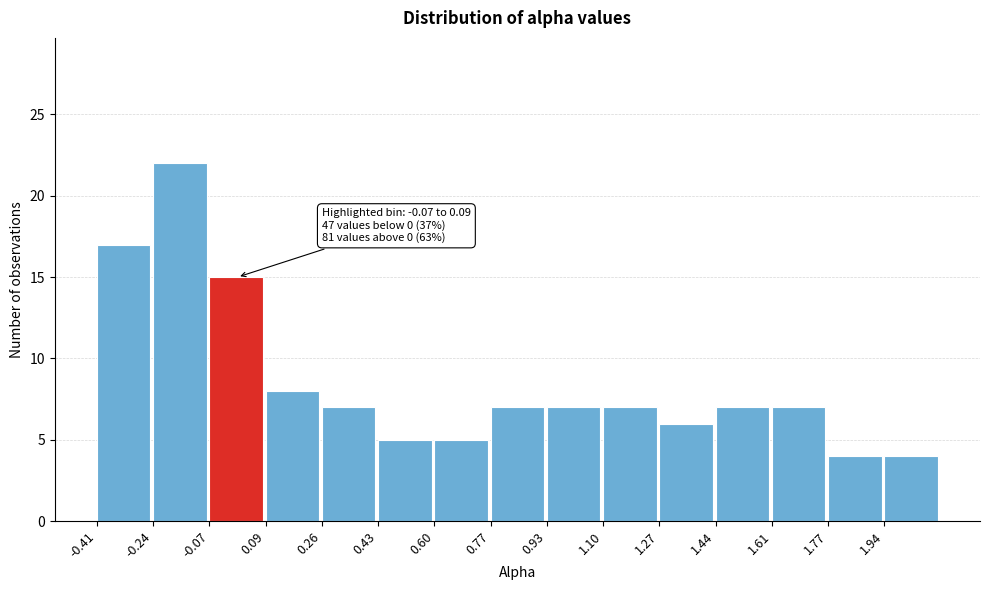

Over which range of the x-axis is the bar tallest?

-0.242 to -0.074